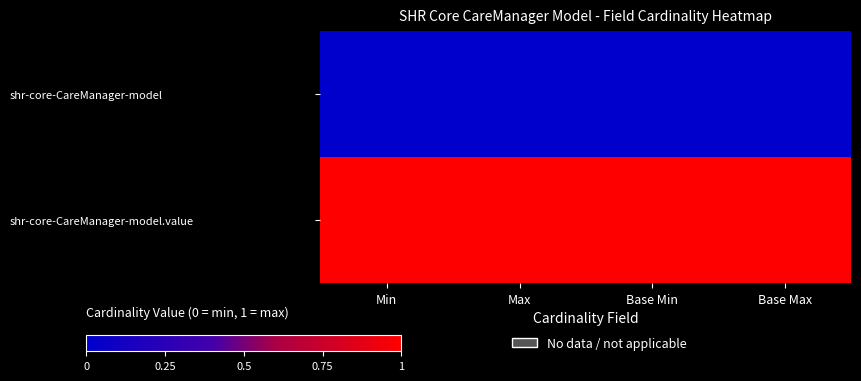

Reading left to right, transcribe all the data shown in this chart.

shr-core-CareManager-model: Min=0	Max=0	Base Min=0	Base Max=0
shr-core-CareManager-model.value: Min=1	Max=1	Base Min=1	Base Max=1